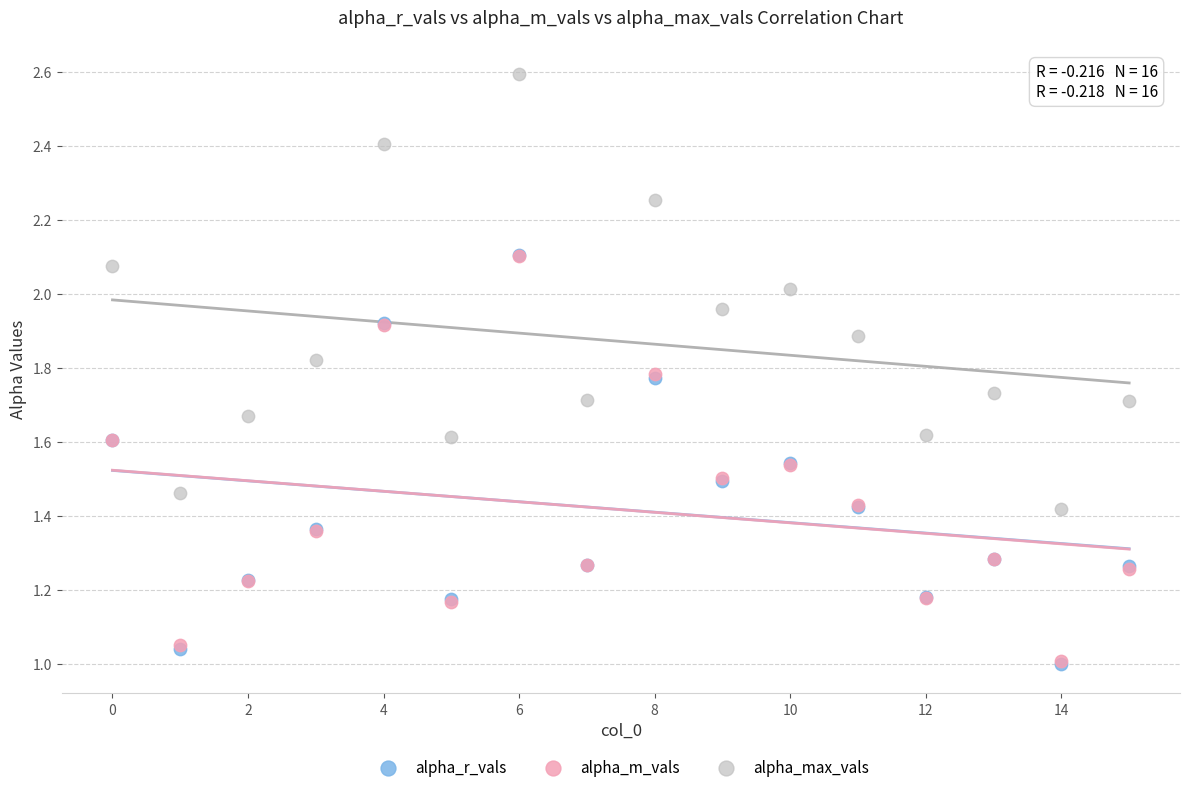

What are all the series names shown in the legend?

alpha_r_vals, alpha_m_vals, alpha_max_vals